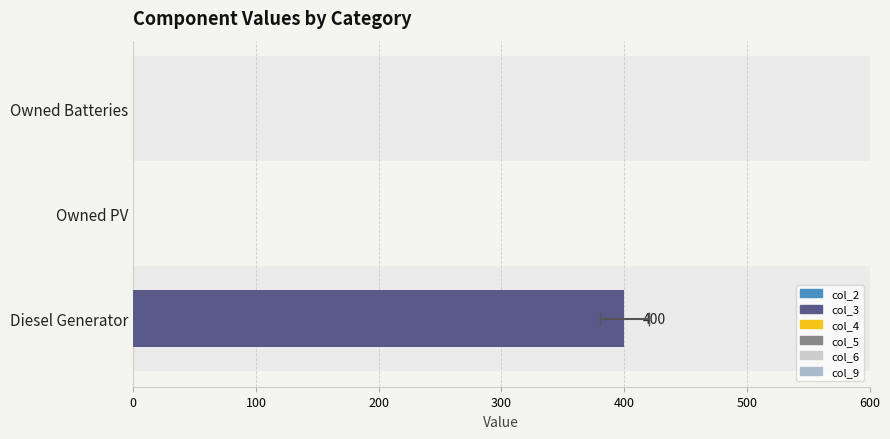

Read the col_6 value at 0.

0.6